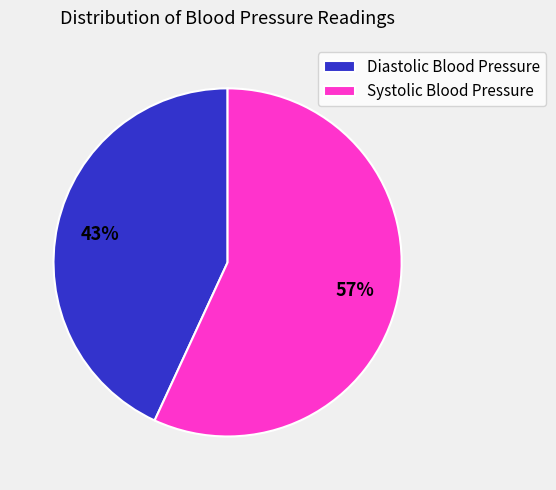

What is the ratio of the value at Systolic Blood Pressure to the value at Diastolic Blood Pressure?

1.3